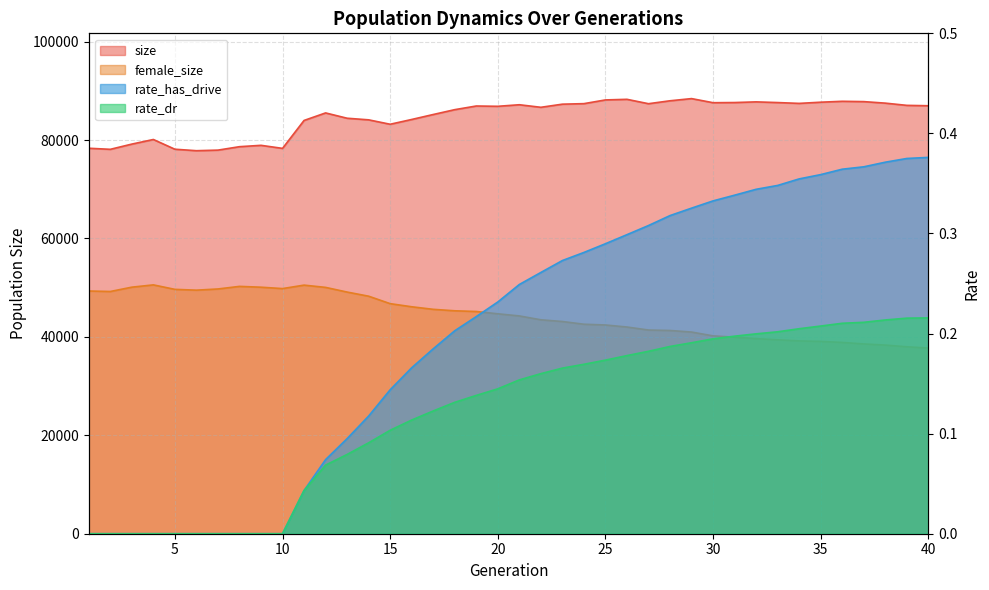

Reading left to right, extract all data points from this chart.

size: 78326.0	78108.0	79170.0	80104.0	78128.0	77828.0	77945.0	78643.0	78919.0	78300.0	83974.0	85504.0	84424.0	84099.0	83202.0	84173.0	85182.0	86168.0	86910.0	86849.0	87166.0	86647.0	87282.0	87389.0	88145.0	88268.0	87377.0	87971.0	88414.0	87580.0	87614.0	87749.0	87609.0	87441.0	87683.0	87867.0	87801.0	87493.0	87040.0	86963.0
female_size: 49317.0	49219.0	50098.0	50563.0	49653.0	49491.0	49732.0	50257.0	50091.0	49811.0	50512.0	50053.0	49103.0	48263.0	46748.0	46115.0	45595.0	45298.0	45156.0	44686.0	44253.0	43470.0	43119.0	42567.0	42413.0	42000.0	41388.0	41296.0	40978.0	40201.0	39932.0	39639.0	39397.0	39179.0	39075.0	38867.0	38562.0	38330.0	37983.0	37727.0
rate_dr: 0.0	0.0	0.0	0.0	0.0	0.0	0.0	0.0	0.0	0.0	0.0	0.1	0.1	0.1	0.1	0.1	0.1	0.1	0.1	0.1	0.2	0.2	0.2	0.2	0.2	0.2	0.2	0.2	0.2	0.2	0.2	0.2	0.2	0.2	0.2	0.2	0.2	0.2	0.2	0.2
rate_has_drive: 0.0	0.0	0.0	0.0	0.0	0.0	0.0	0.0	0.0	0.0	0.0	0.1	0.1	0.1	0.1	0.2	0.2	0.2	0.2	0.2	0.2	0.3	0.3	0.3	0.3	0.3	0.3	0.3	0.3	0.3	0.3	0.3	0.3	0.4	0.4	0.4	0.4	0.4	0.4	0.4